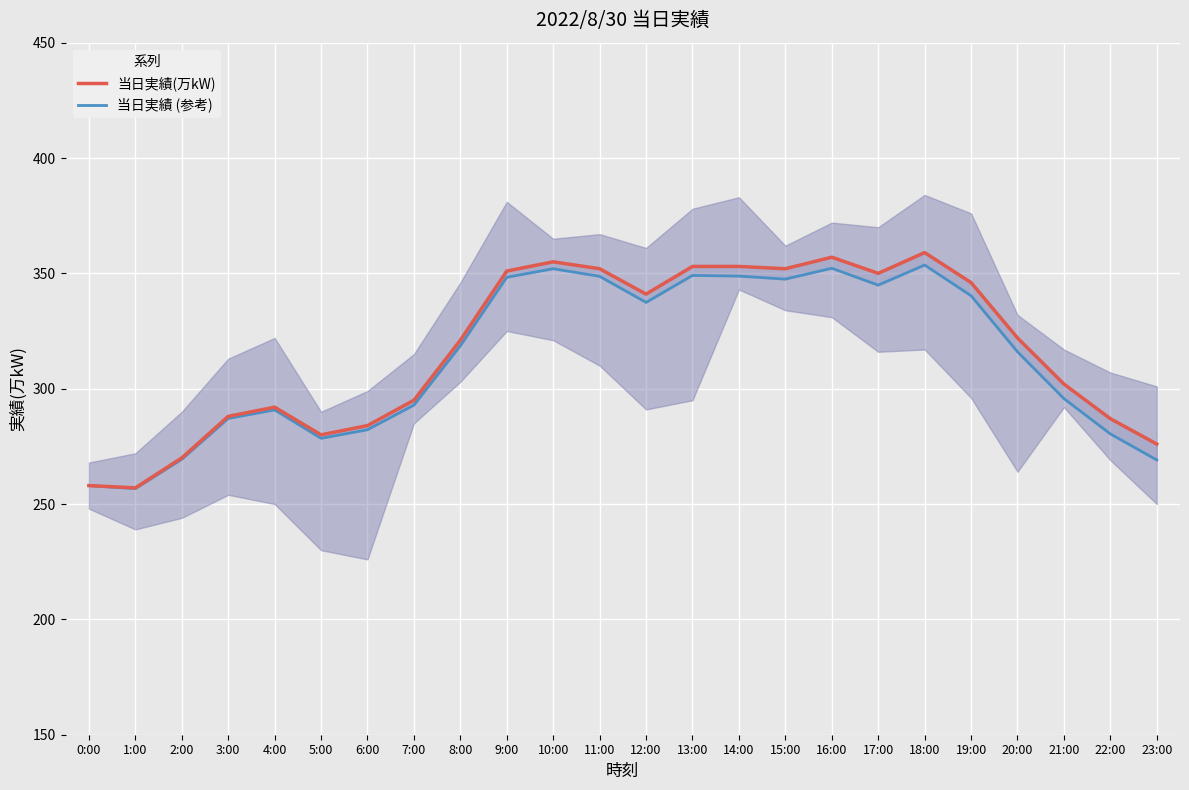

The value of 当日実績 (参考) at 12:00 is 179.8. True or false?

False